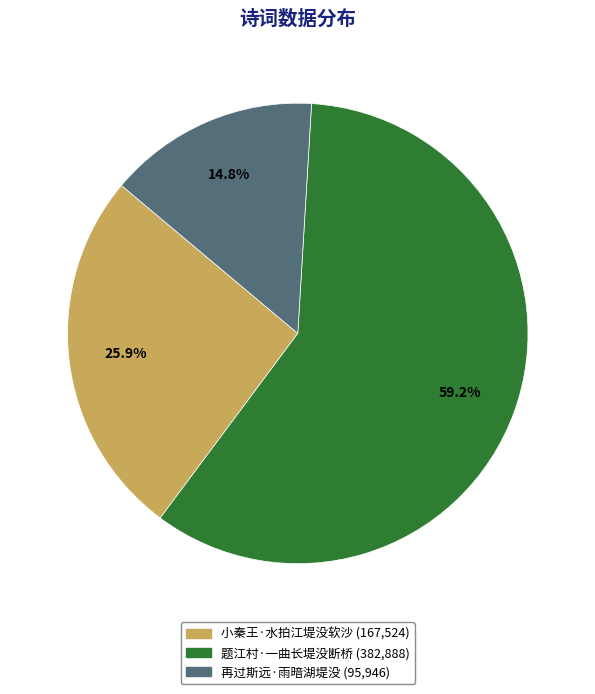

What is the majority slice?

题江村·一曲长堤没断桥